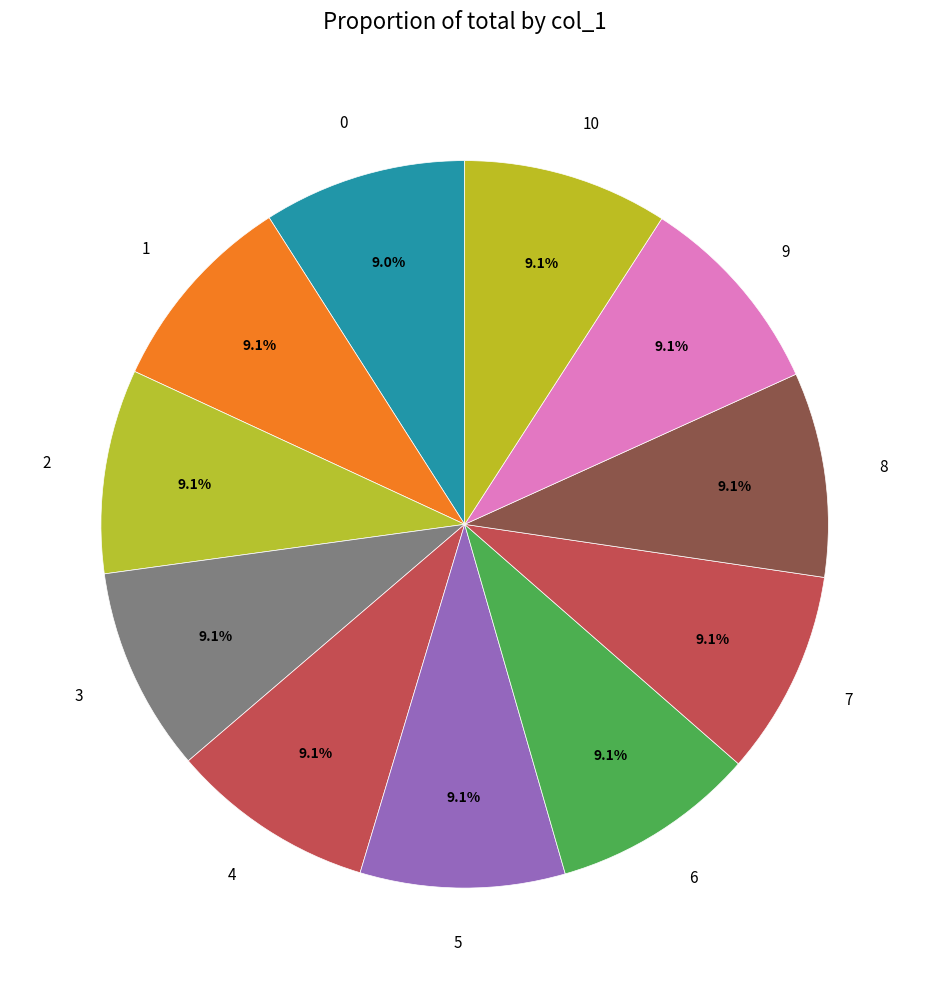

What percentage is the 1 slice, to the nearest percent?

9%